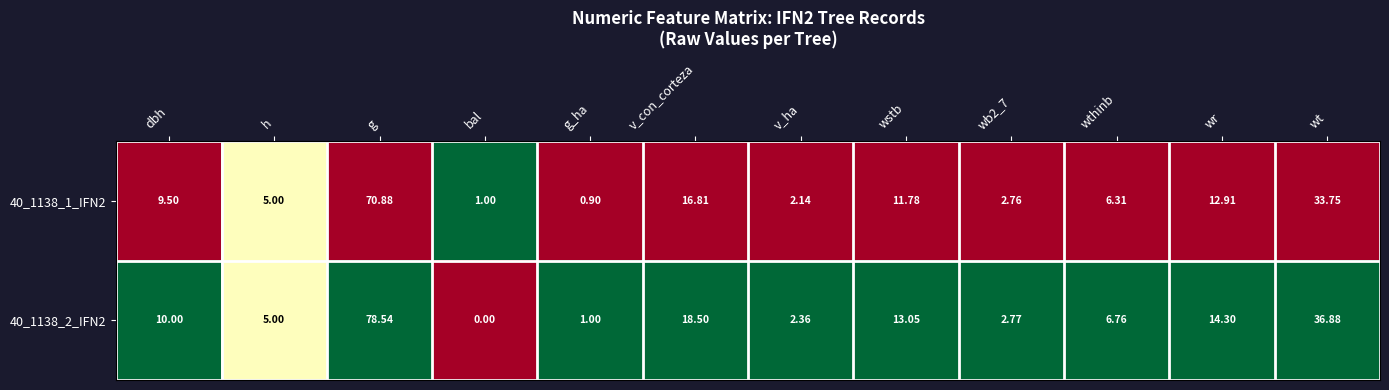

Count the number of data series in this chart.

2